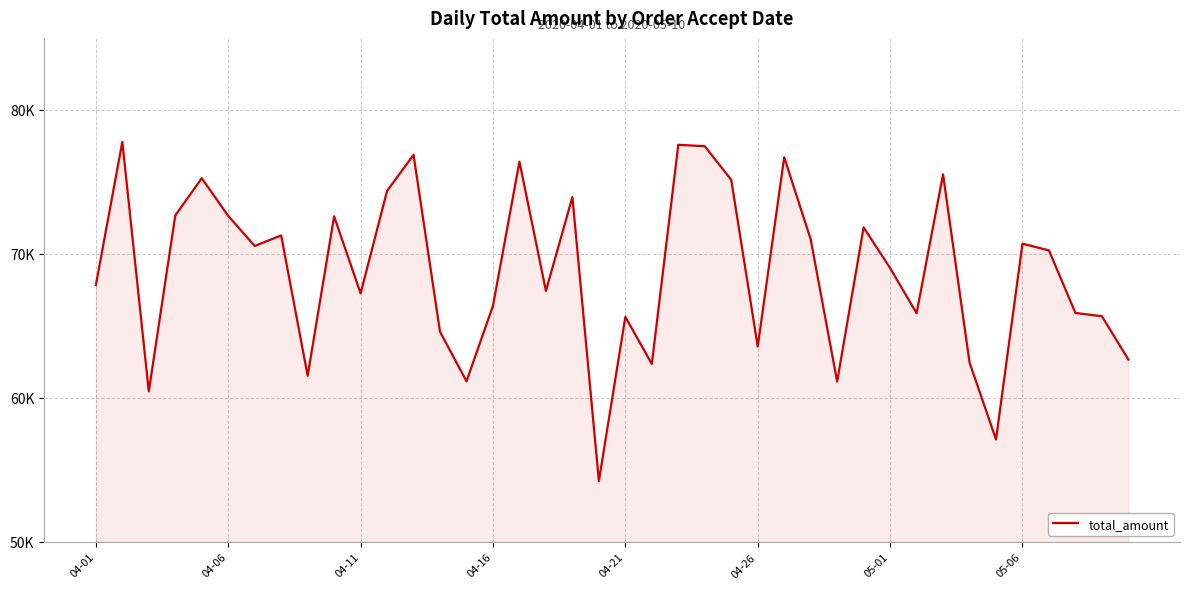

Does the chart display data point markers on the line(s)?

No